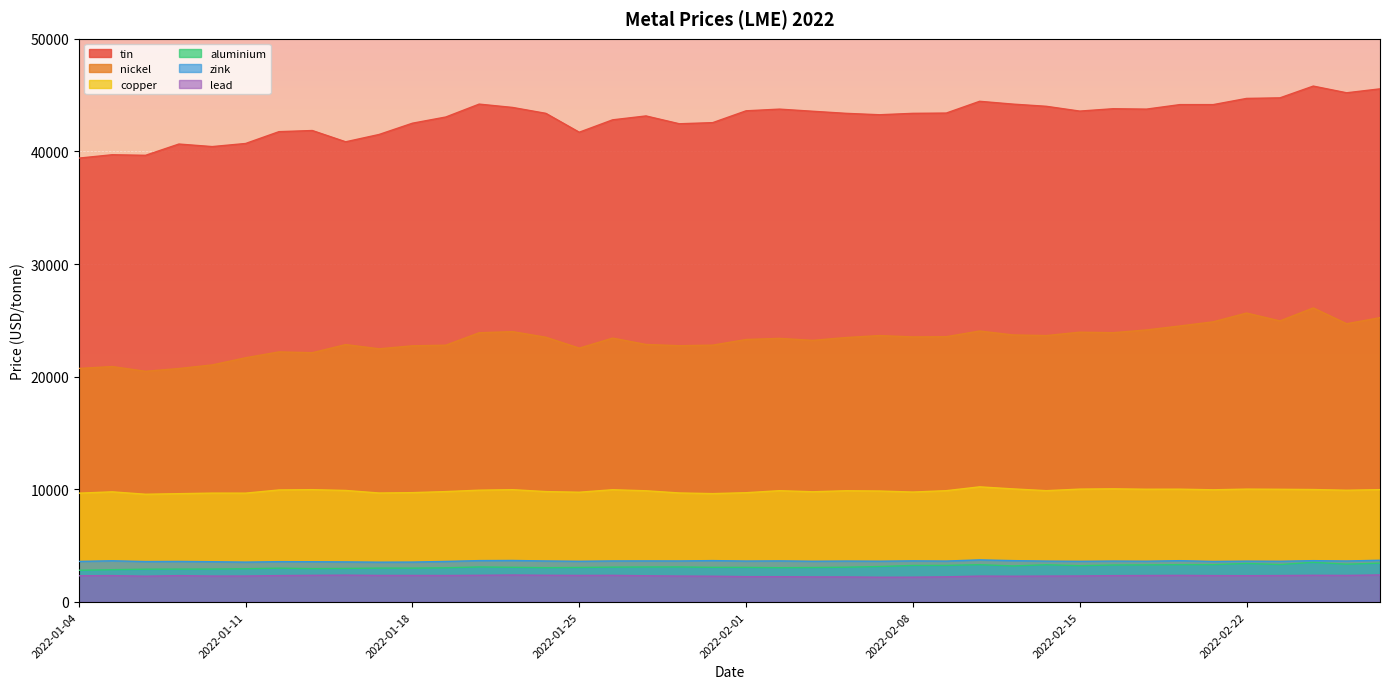

Which series has the largest total across all categories?

tin